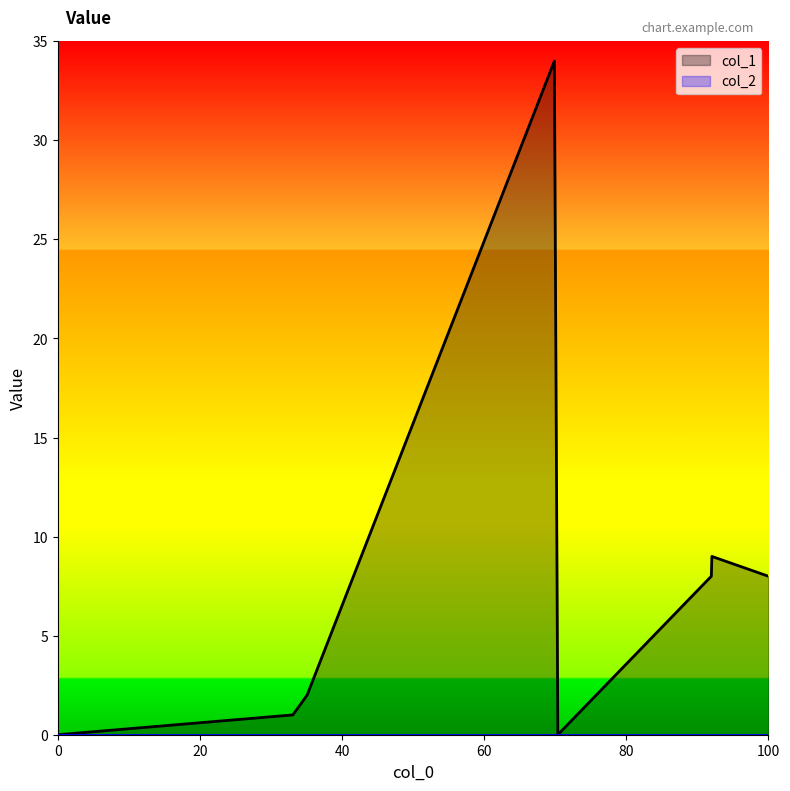

How many interior local peaks (higher than both neighbors) does the data have?

2